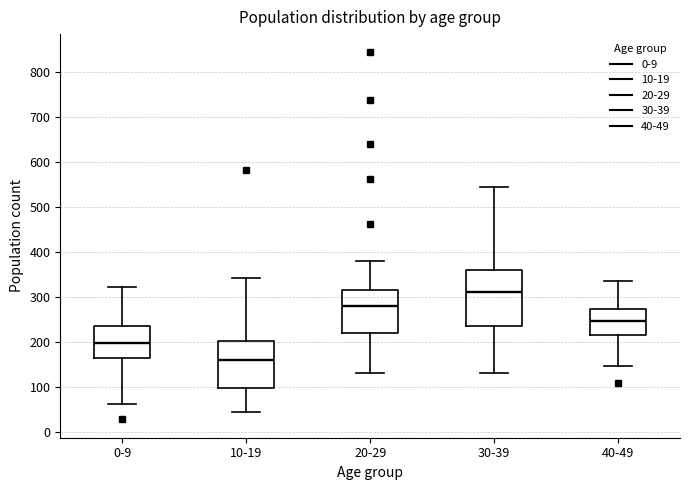

Which box has the lowest median line?

10-19